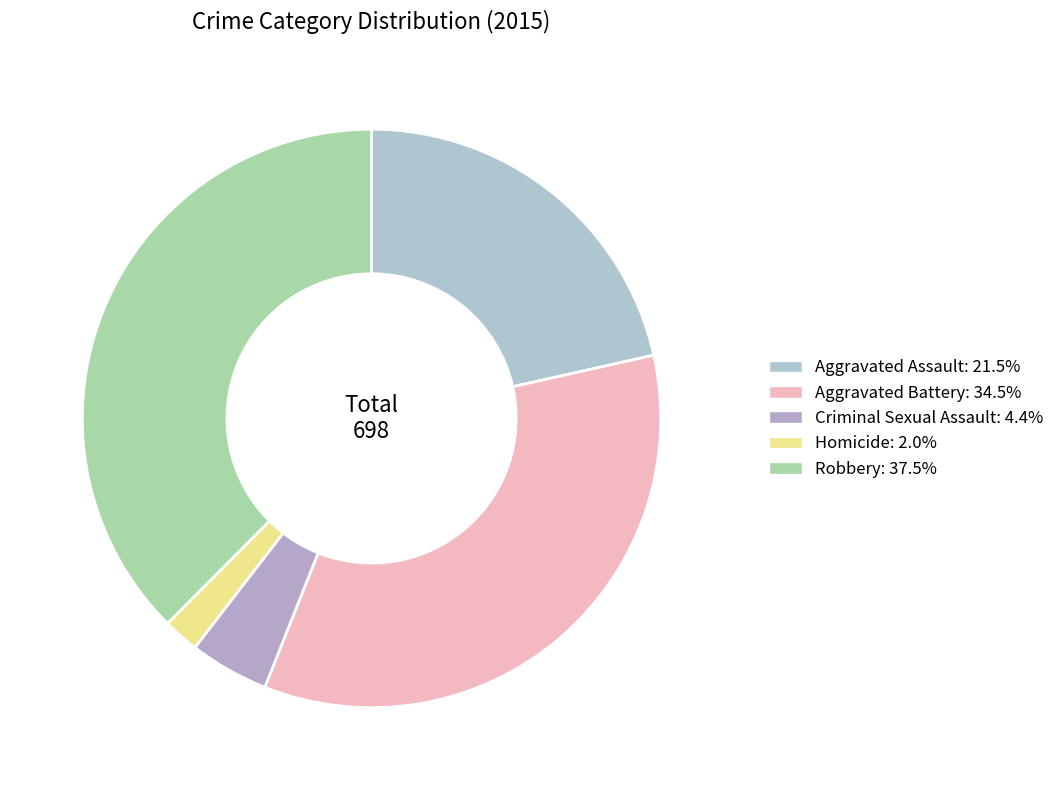

Rank the categories by value from lowest to highest.

Homicide, Criminal Sexual Assault, Aggravated Assault, Aggravated Battery, Robbery